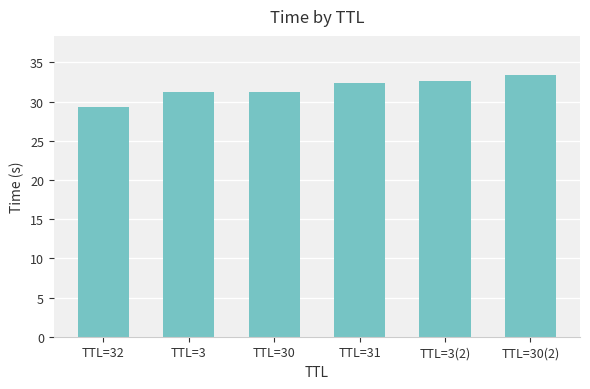

At which category does the chart reach its minimum across all series?

TTL=32